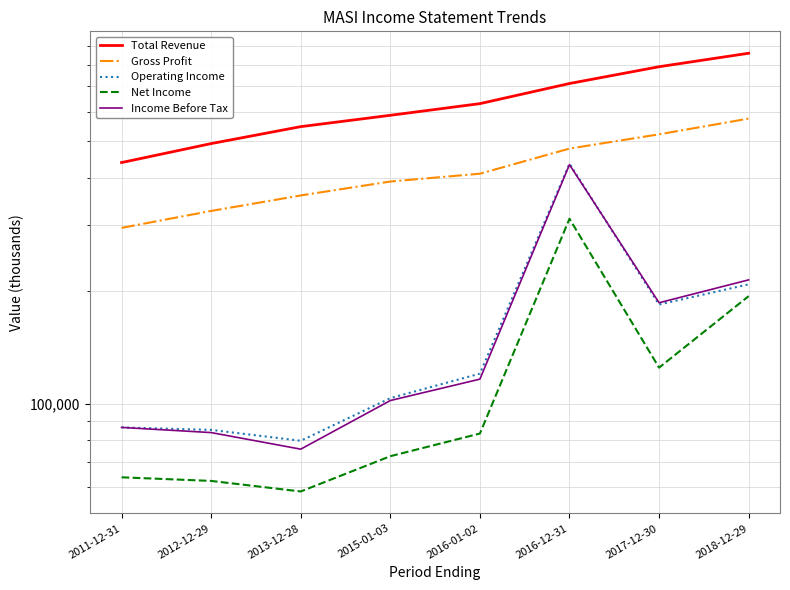

True or false: Gross Profit and Operating Income intersect in this chart.

False